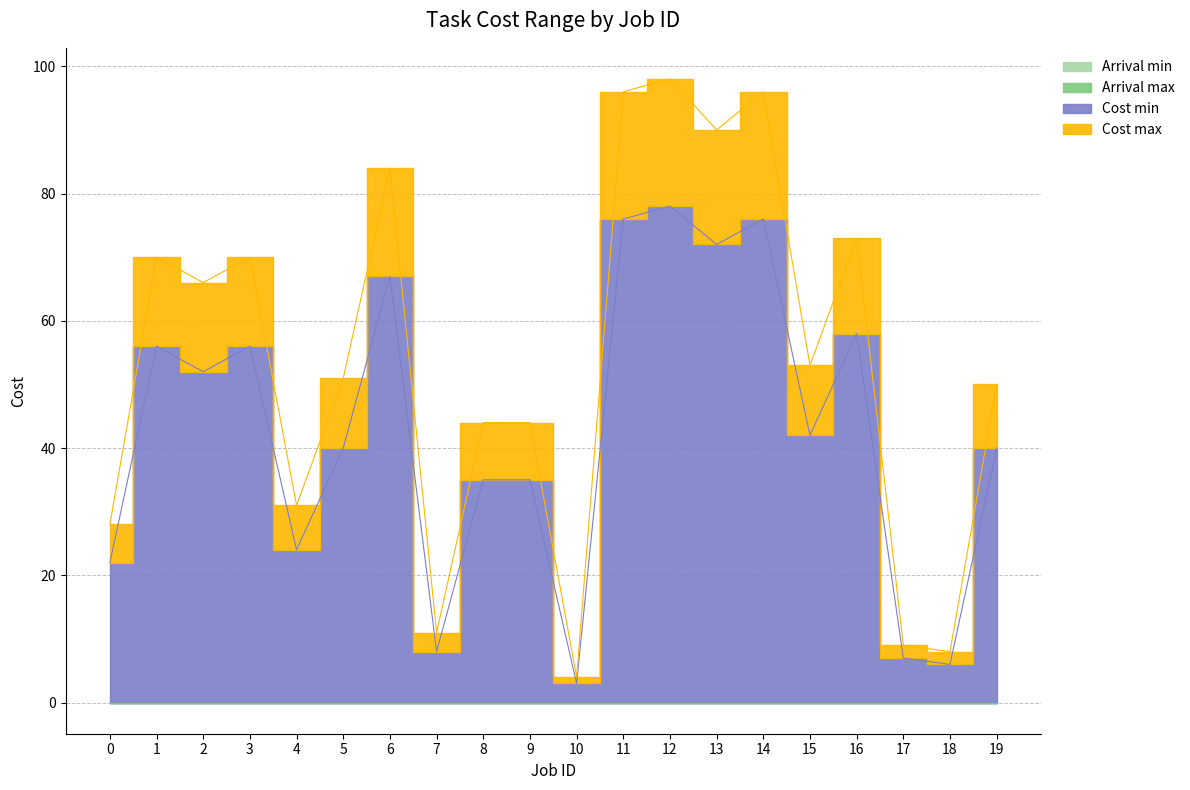

Reading right to left, extract all data points from this chart.

Cost min: 40	6	7	58	42	76	72	78	76	3	35	35	8	67	40	24	56	52	56	22
Cost max: 50	8	9	73	53	96	90	98	96	4	44	44	11	84	51	31	70	66	70	28